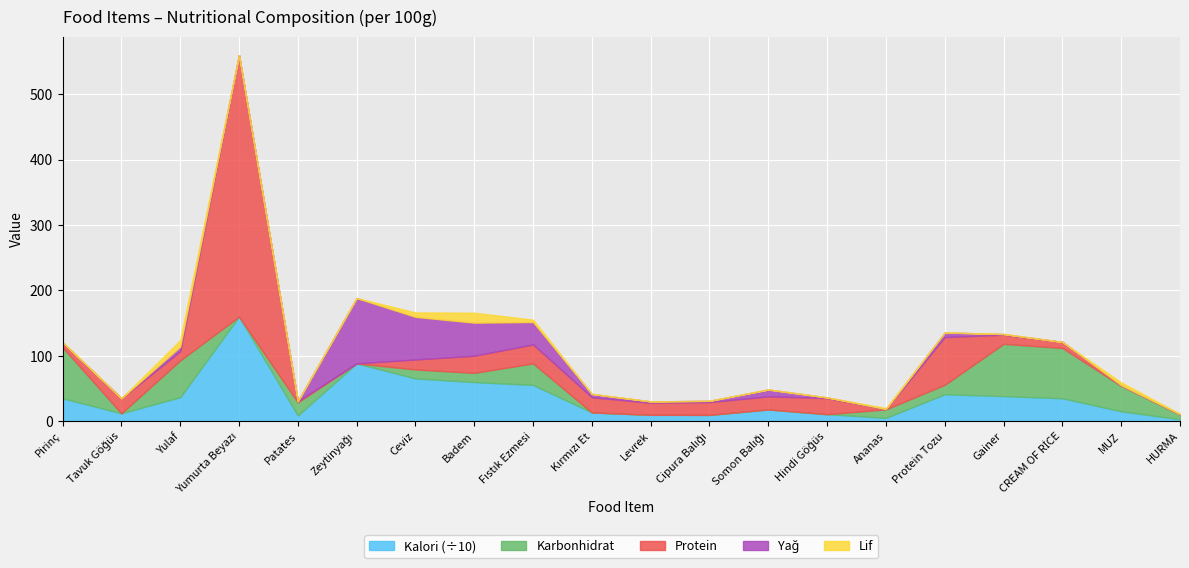

What is the maximum value for Kalori (÷10)?

160.0